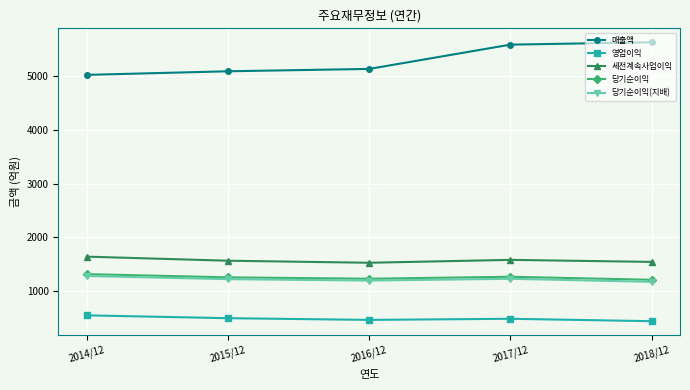

Is the value of 영업이익 at 2018/12 greater than the value of 세전계속사업이익 at 2016/12?

No